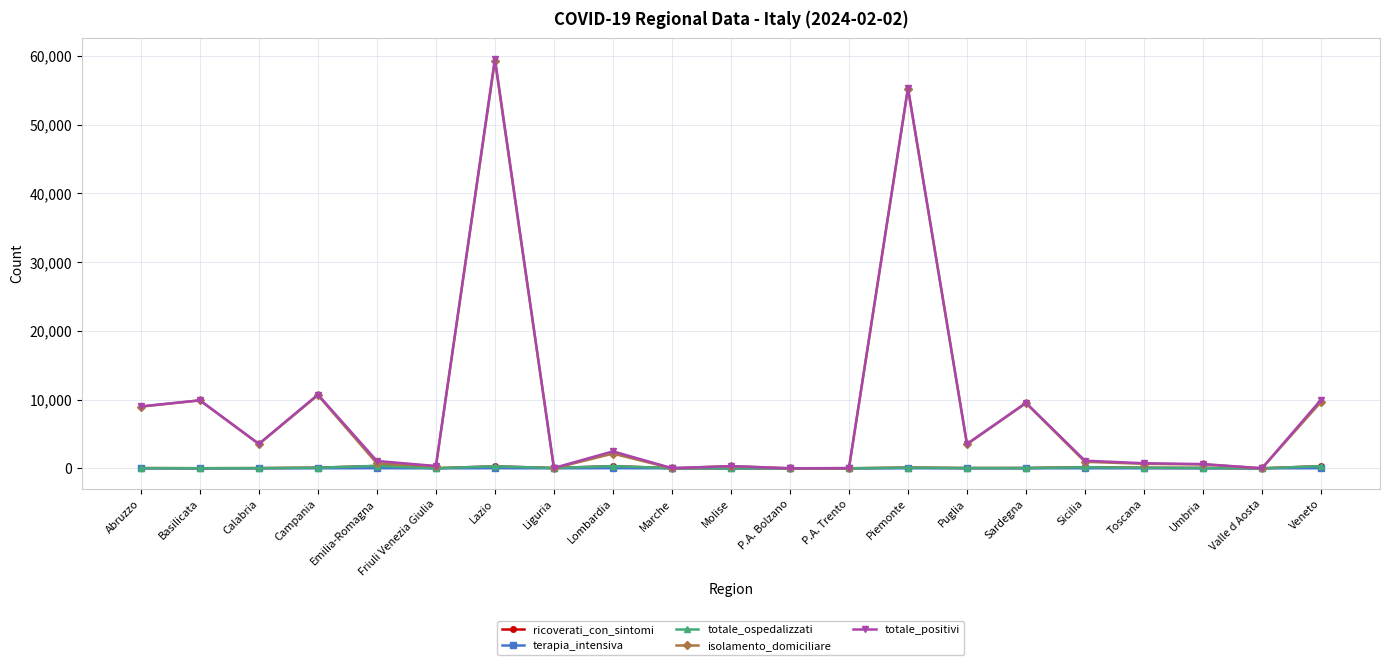

Which series has the largest range (max minus min)?

totale_positivi